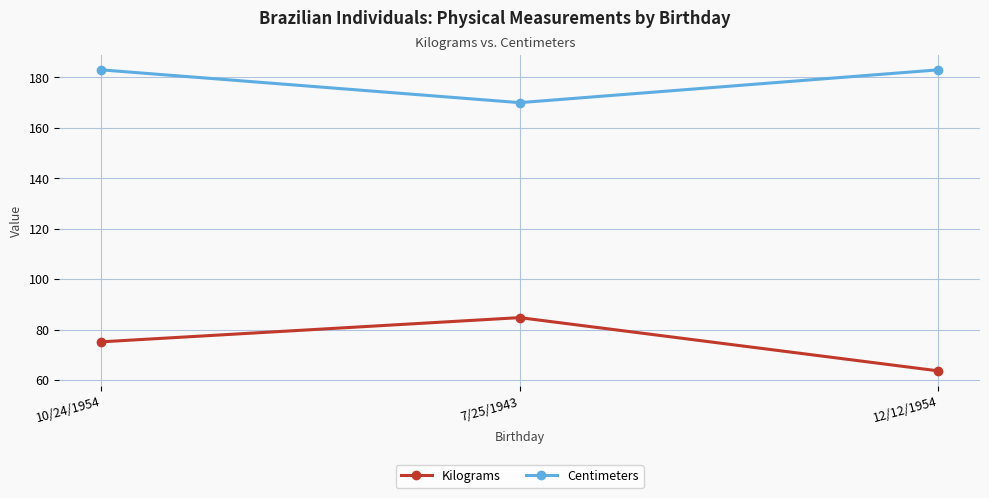

What is the difference between the Kilograms values at 12/12/1954 and 10/24/1954?

11.5